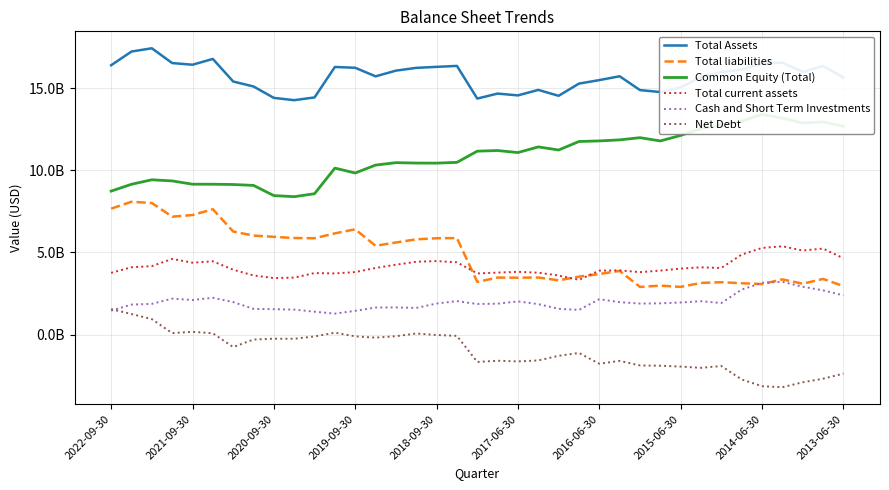

How many lines are shown in the chart?

6